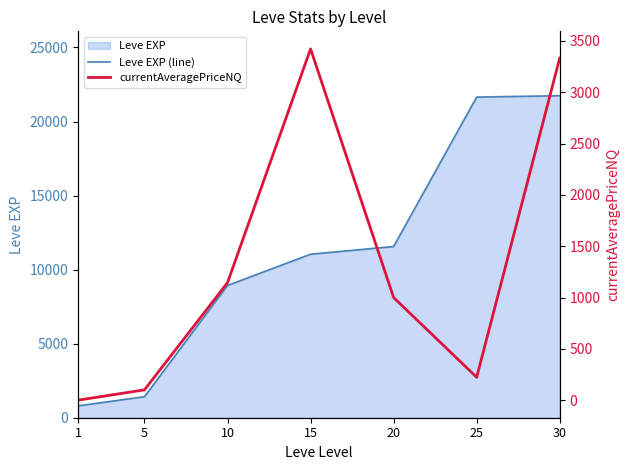

How many interior local valleys does the currentAveragePriceNQ series have?

1